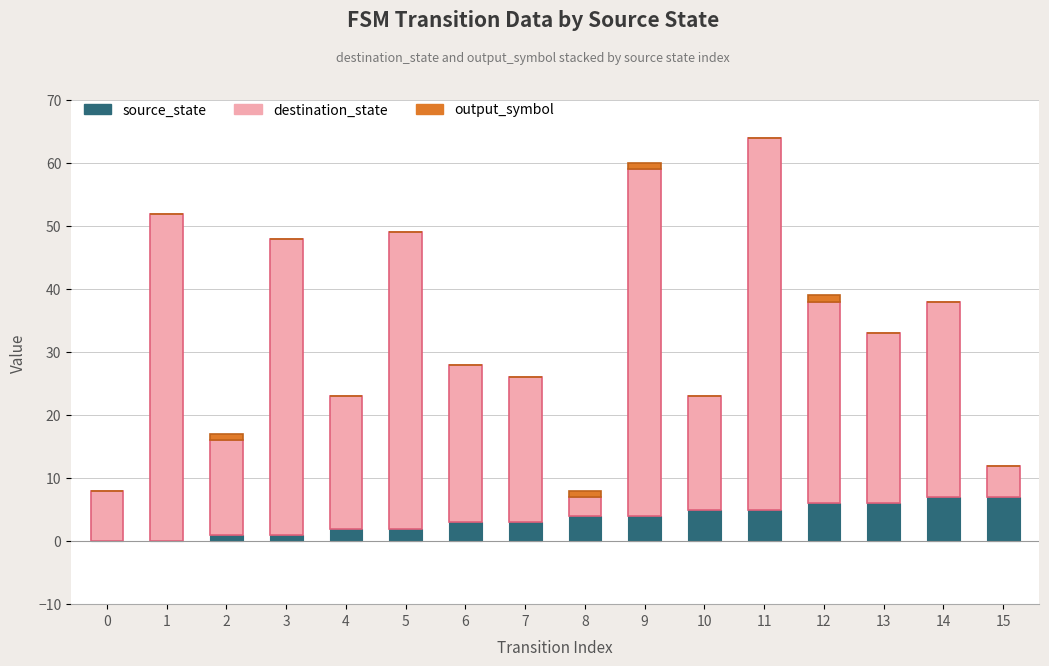

What is the total value across all series at 11?

64